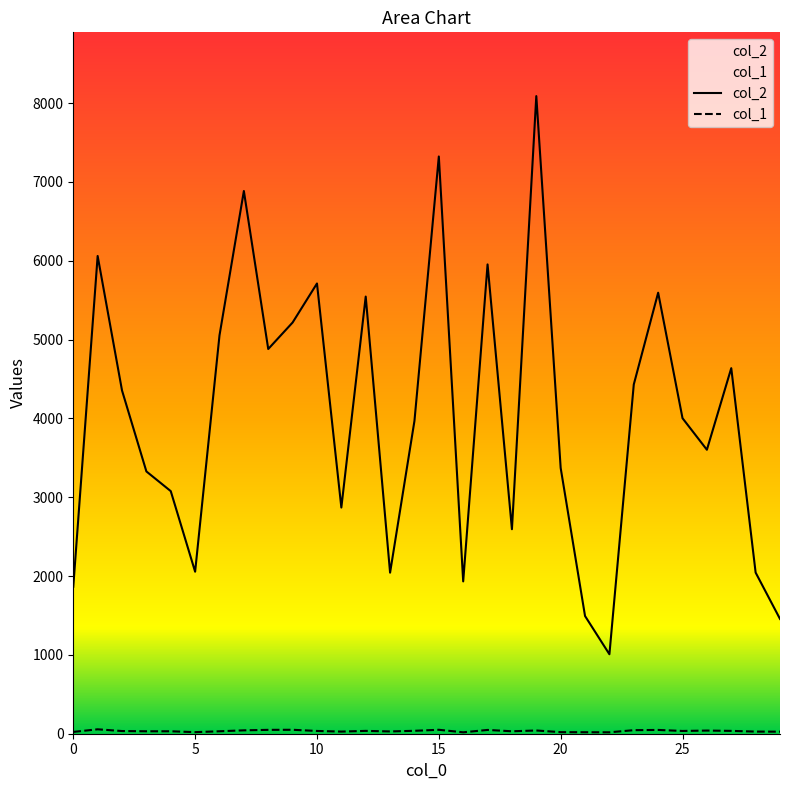

Reading right to left, extract all data points from this chart.

col_2: 1456	2044	4637	3602	4002	5594	4430	1008	1493	3371	8088	2594	5953	1932	7322	3968	2043	5545	2869	5711	5216	4880	6884	5053	2055	3077	3327	4354	6060	1864
col_1: 26	27	36	40	35	48	45	18	19	20	41	31	48	18	50	37	29	36	27	35	50	49	43	31	20	31	31	34	56	23